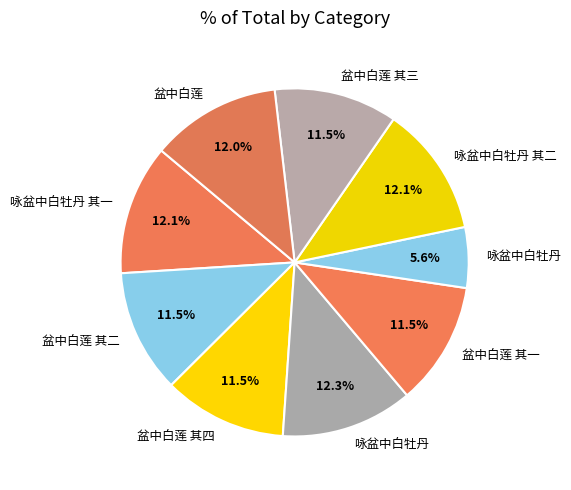

Which category has the biggest portion of the pie?

咏盆中白牡丹